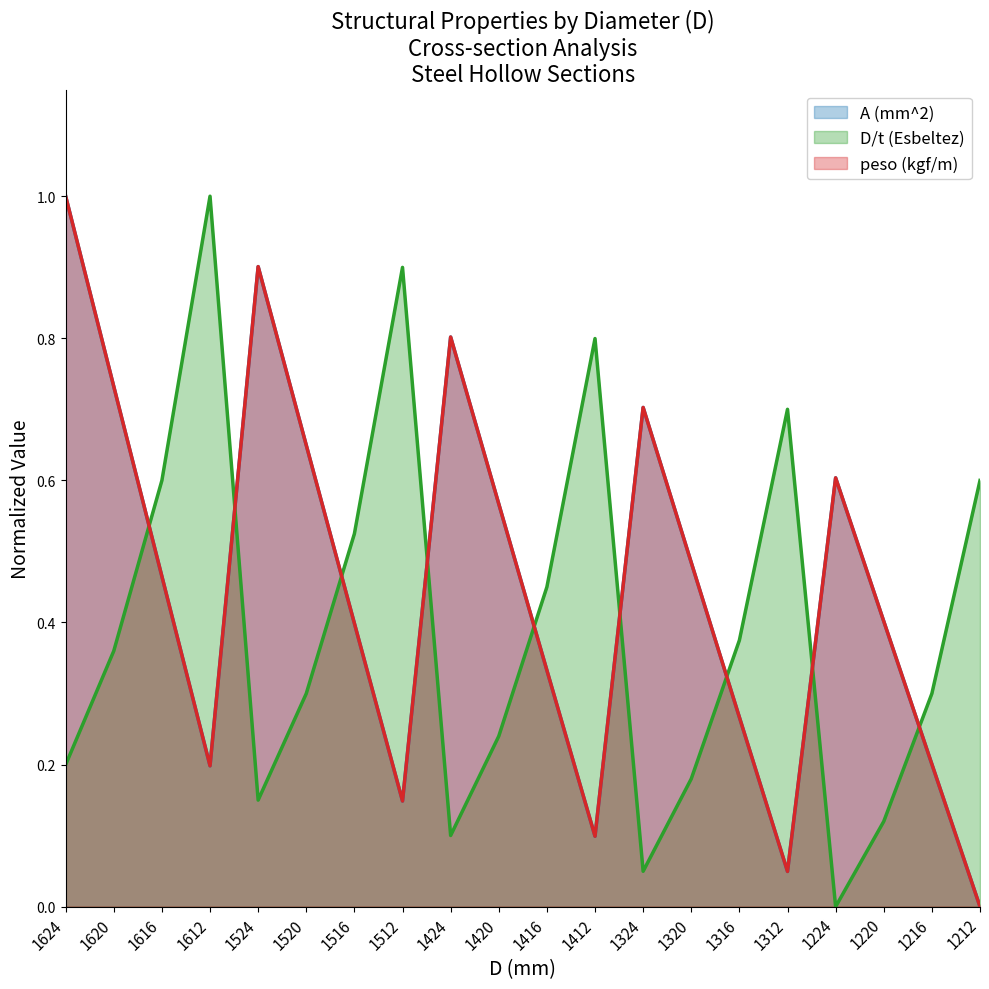

After their last crossing, which series has the higher values: A (mm^2) or peso (kgf/m)?

peso (kgf/m)